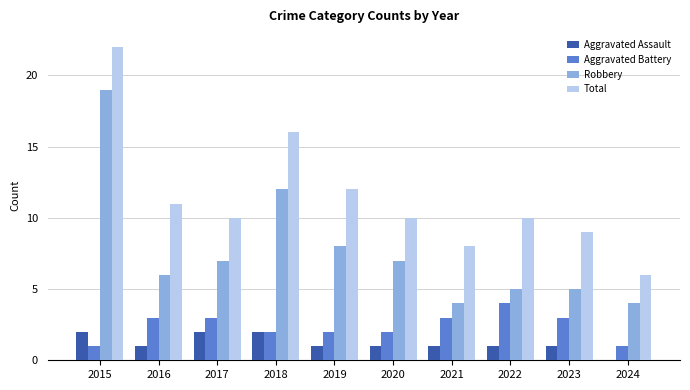

Is the value of Robbery at 2018 greater than the value of Aggravated Battery at 2024?

Yes